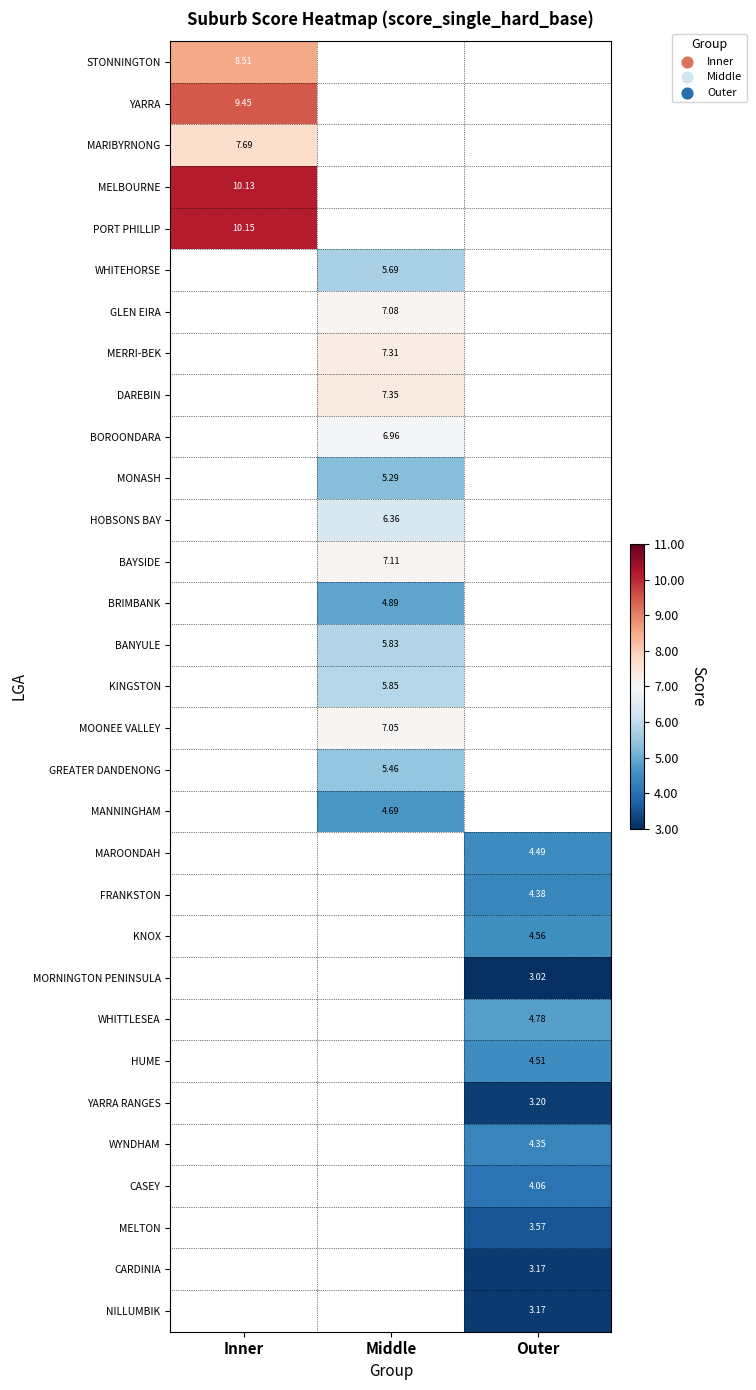

At which category does the chart reach its peak across all series?

Inner